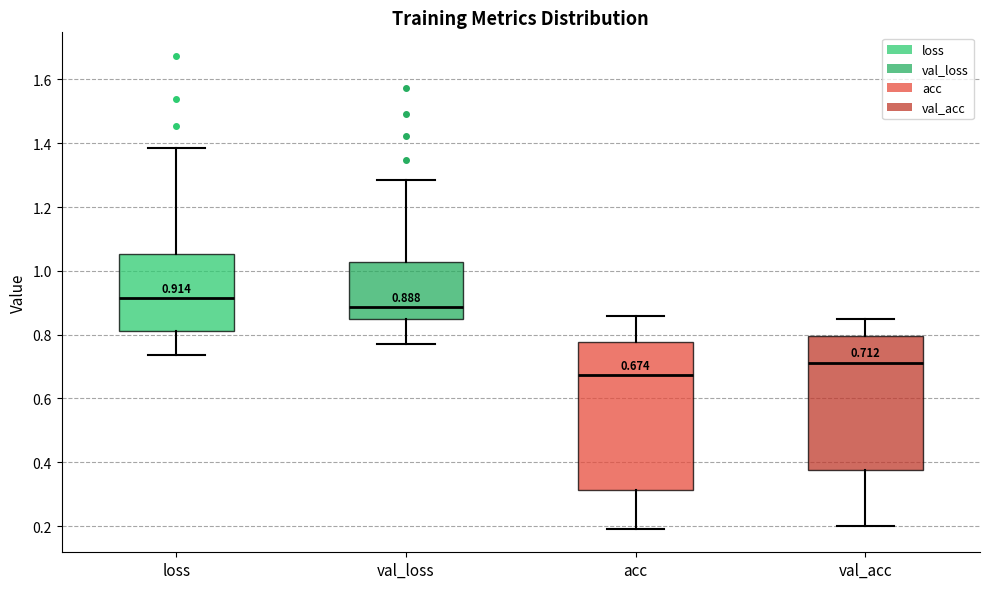

Which box is the tallest, from its lower edge to its upper edge?

acc